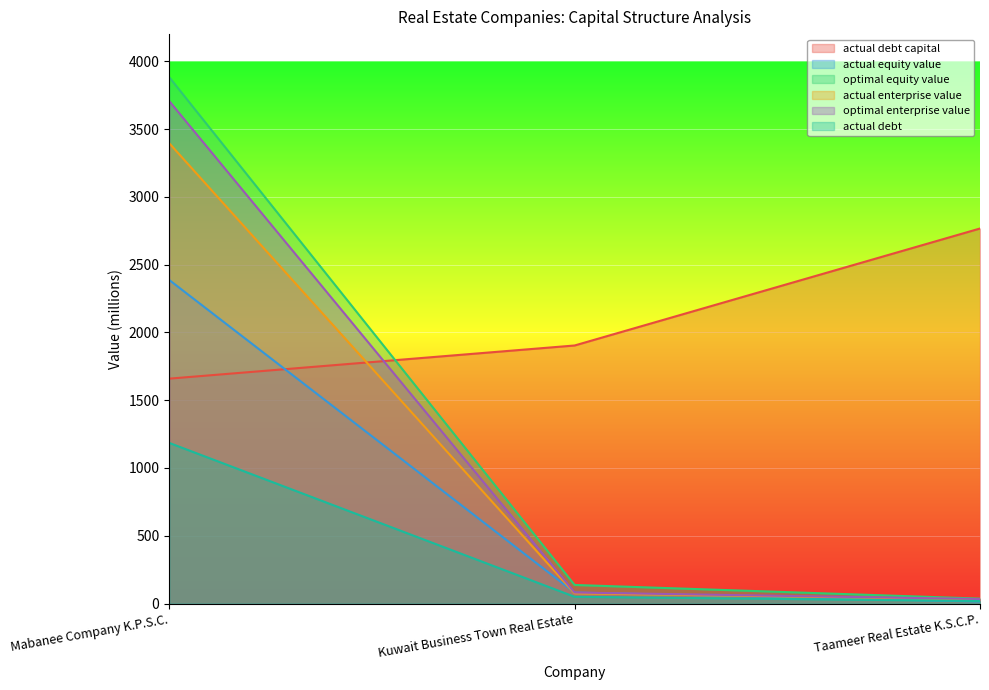

List the labels in order of actual_enterprise_value value, smallest first.

Taameer Real Estate K.S.C.P., Kuwait Business Town Real Estate, Mabanee Company K.P.S.C.